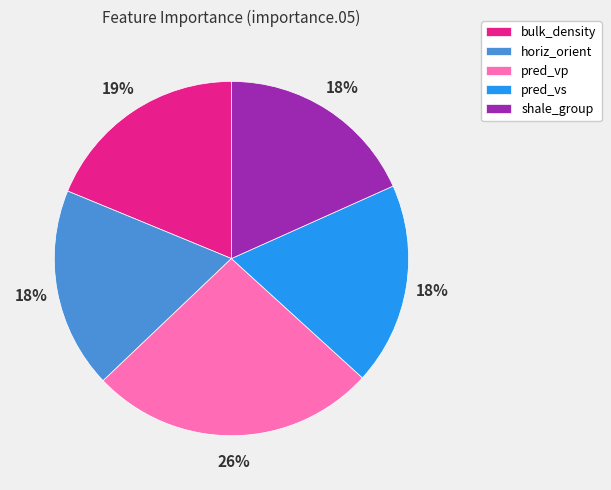

To the nearest percent, what percentage of the pie is pred_vs?

18%